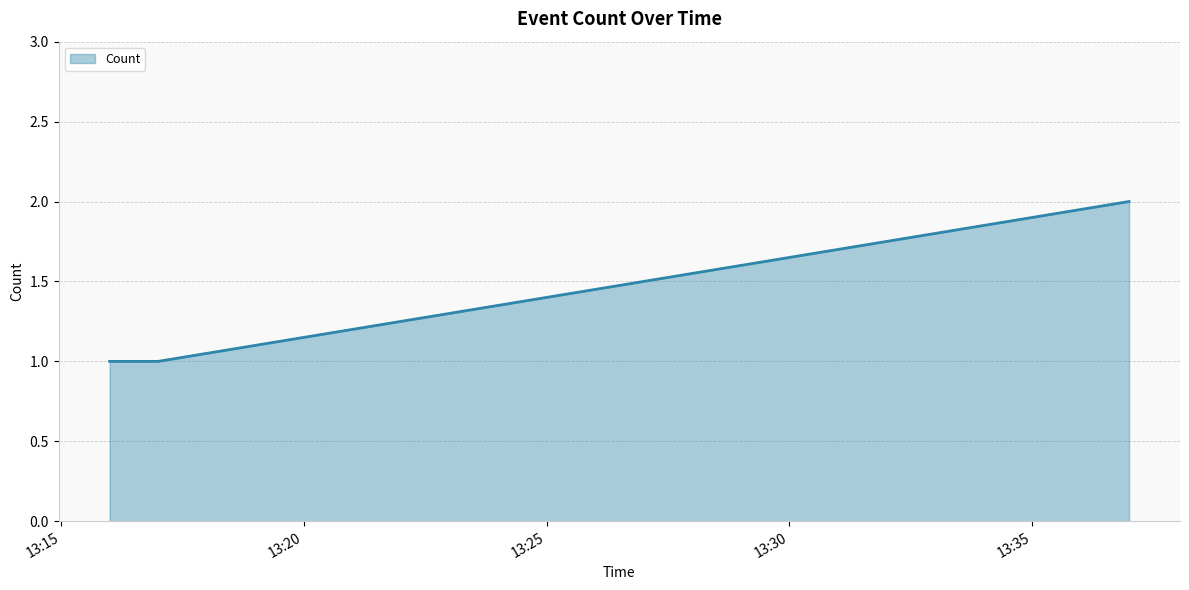

What is the sum of all values?

4